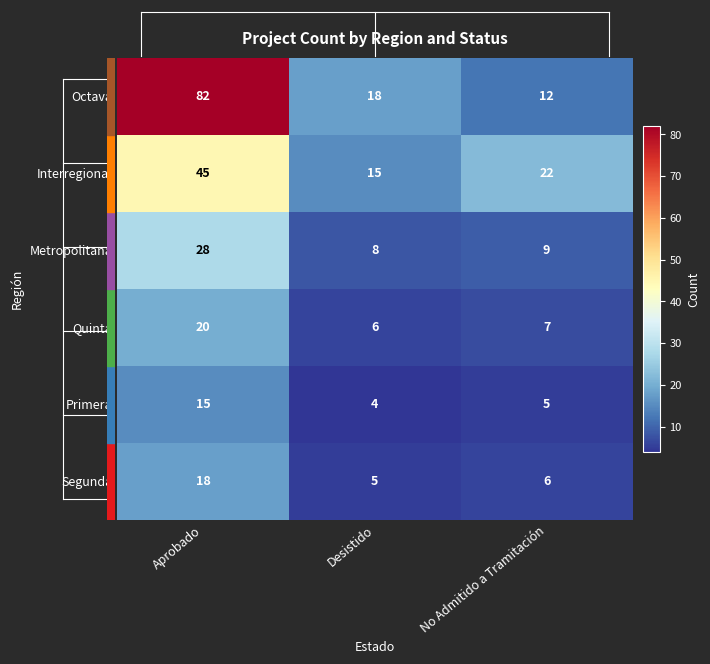

Which category has the lowest value in the Interregional series?

Desistido